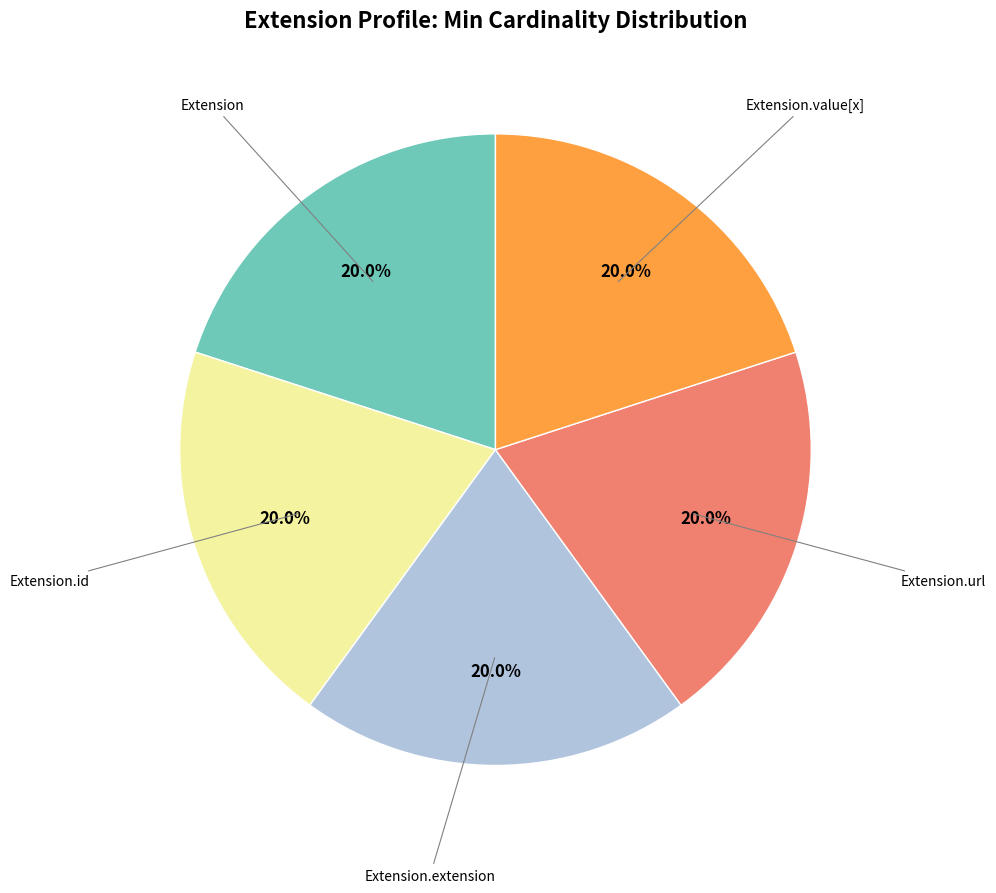

Is there a majority slice in this chart?

No